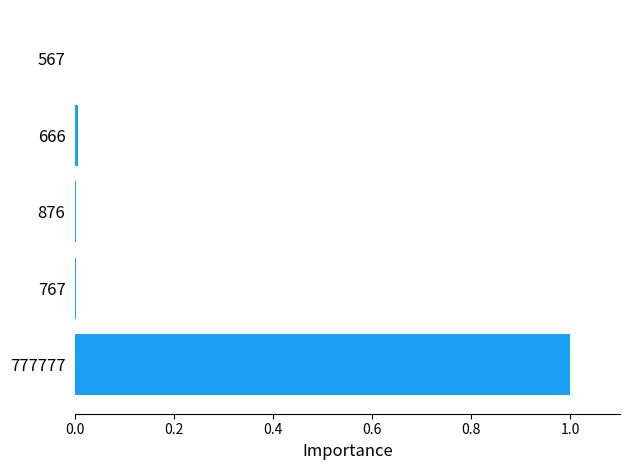

Are the bars grouped side by side (vs. stacked)?

No